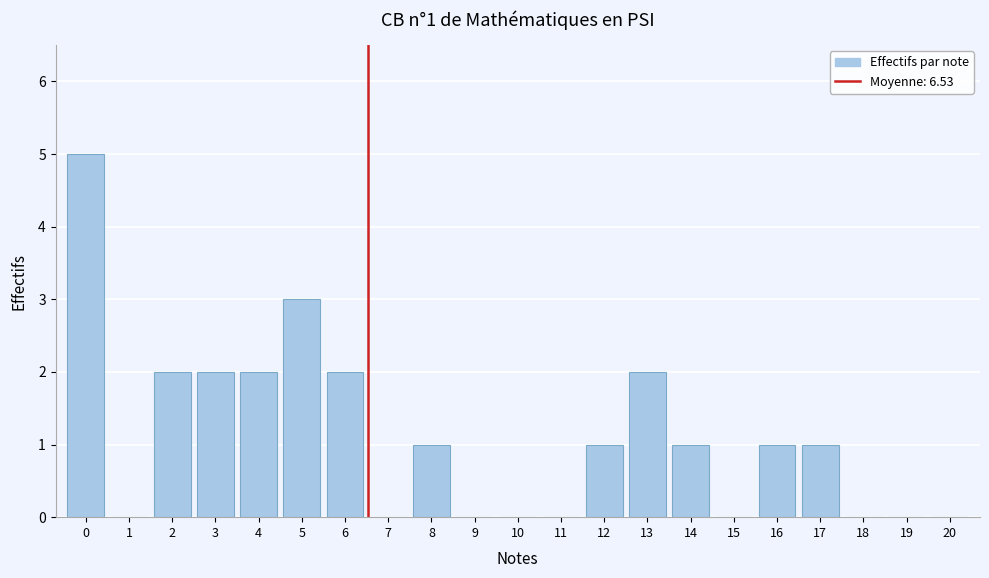

Reading right to left, what are all the values shown in this chart?

20=0	19=0	18=0	17=1	16=1	15=0	14=1	13=2	12=1	11=0	10=0	9=0	8=1	7=0	6=2	5=3	4=2	3=2	2=2	1=0	0=5